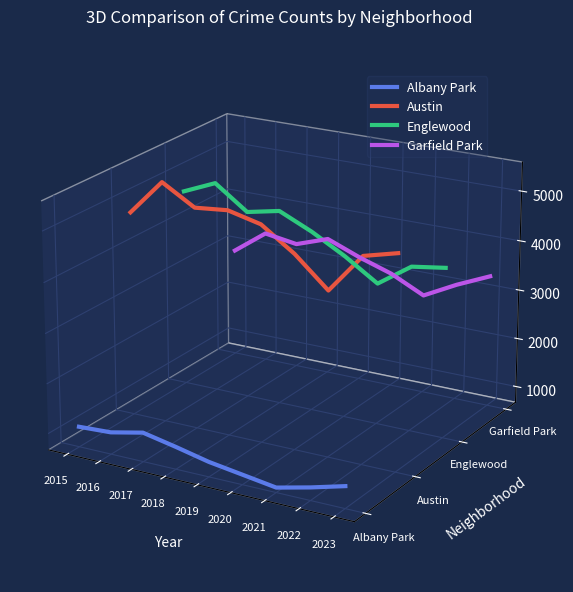

True or false: Englewood and Albany Park intersect in this chart.

False